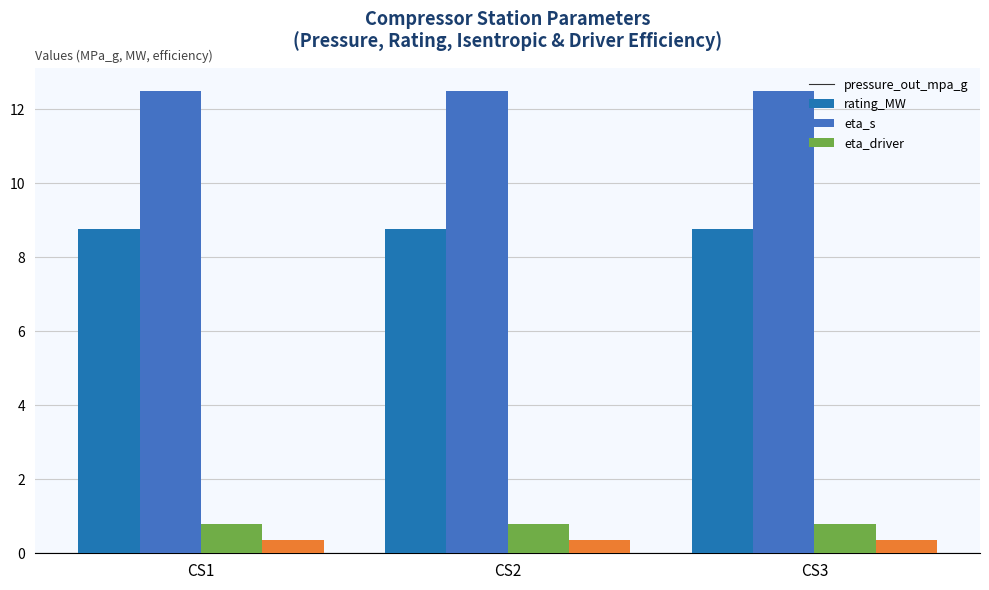

What is the minimum value for eta_driver?

0.4